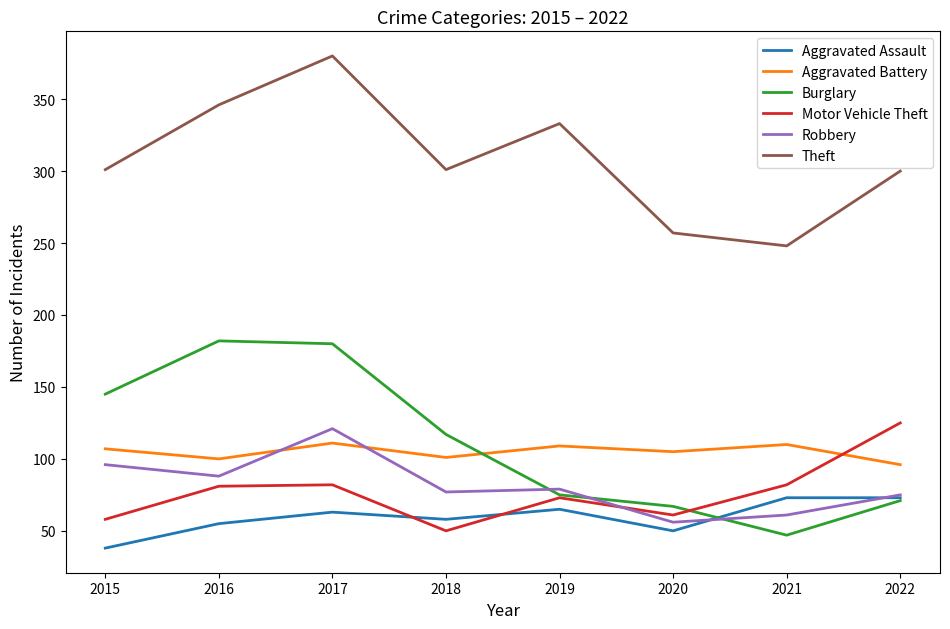

What are all the series names shown in the legend?

Aggravated Assault, Aggravated Battery, Burglary, Motor Vehicle Theft, Robbery, Theft